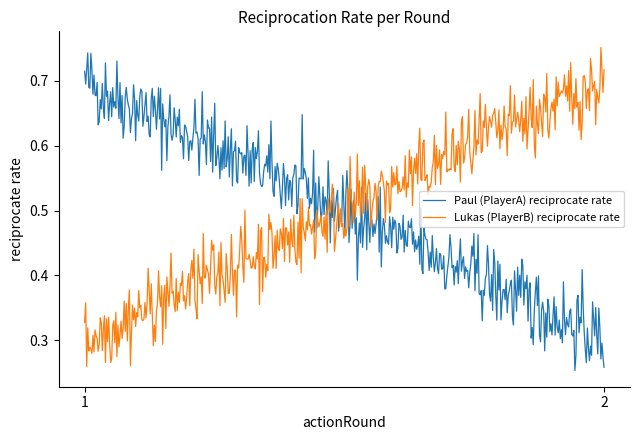

What is the minimum value shown in the chart?

0.3